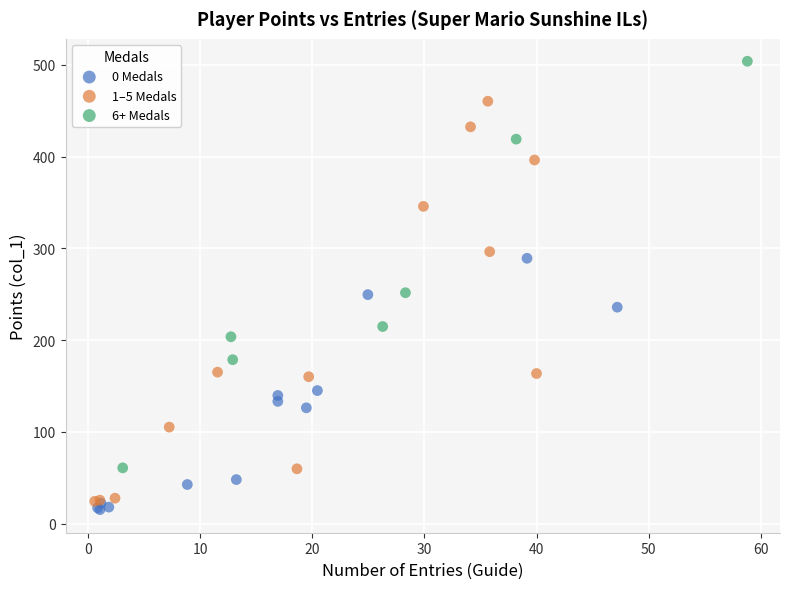

Which series contains the highest Y value?

6+ Medals